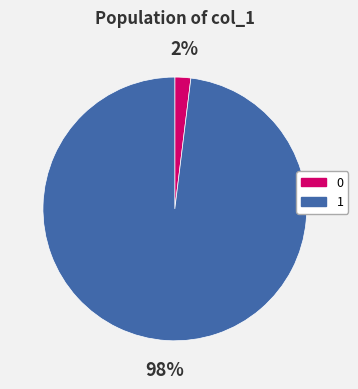

The 1 slice represents 88% of the pie. True or false?

False